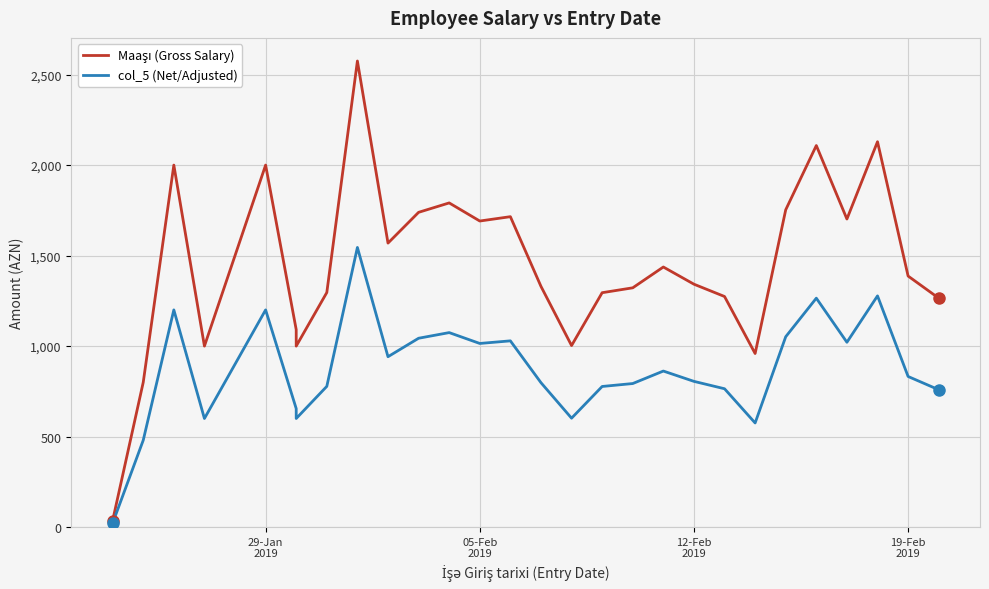

Rank the series by their maximum value, from highest to lowest.

Maaşı (Gross Salary), col_5 (Net/Adjusted)